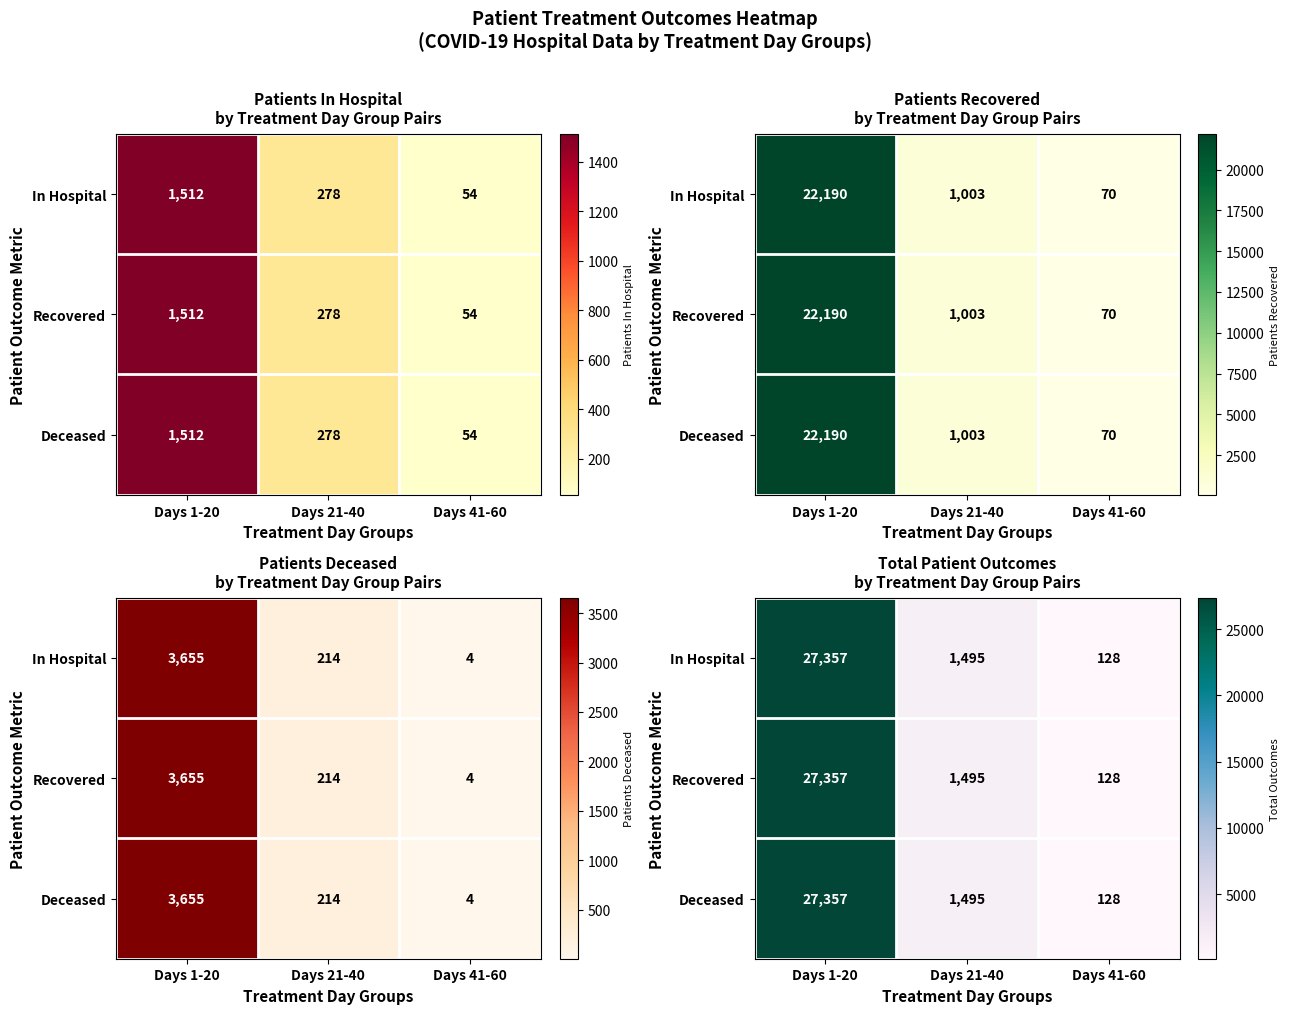

At which label does Recovered first exceed 1495?

Days 1-20